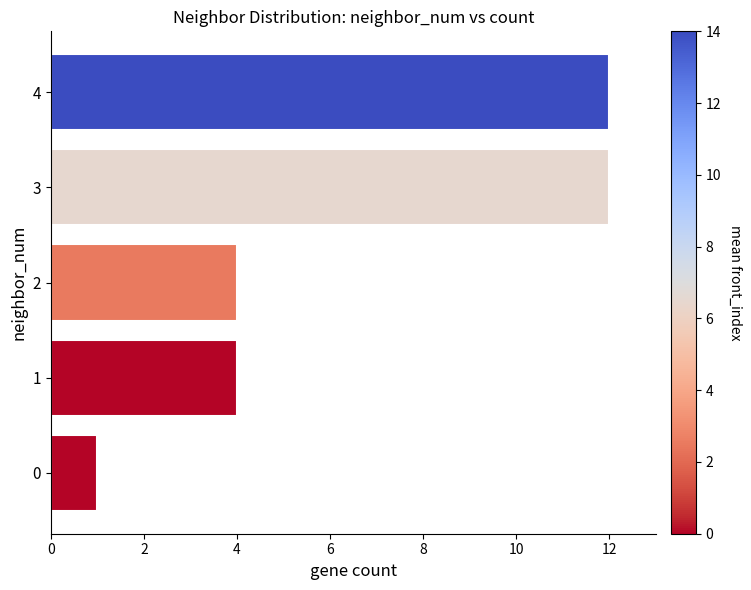

Approximately how many times larger is the value at 4 compared to 2?

3.0